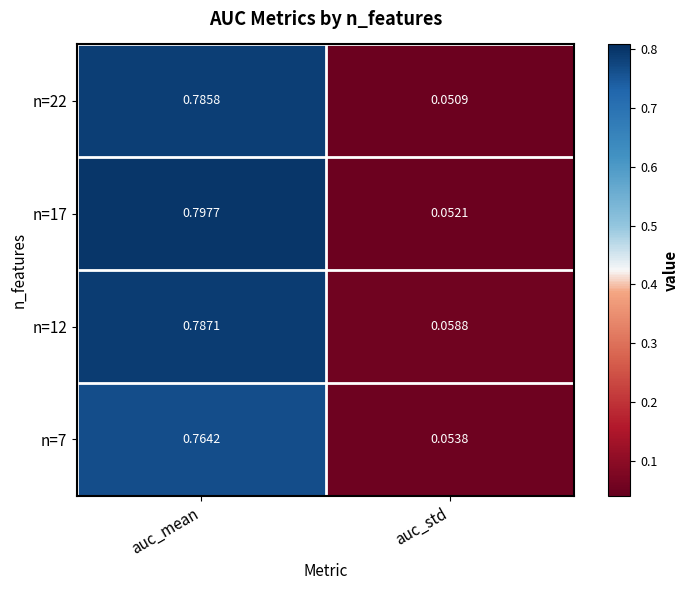

At which label does n=12 reach its peak?

auc_mean